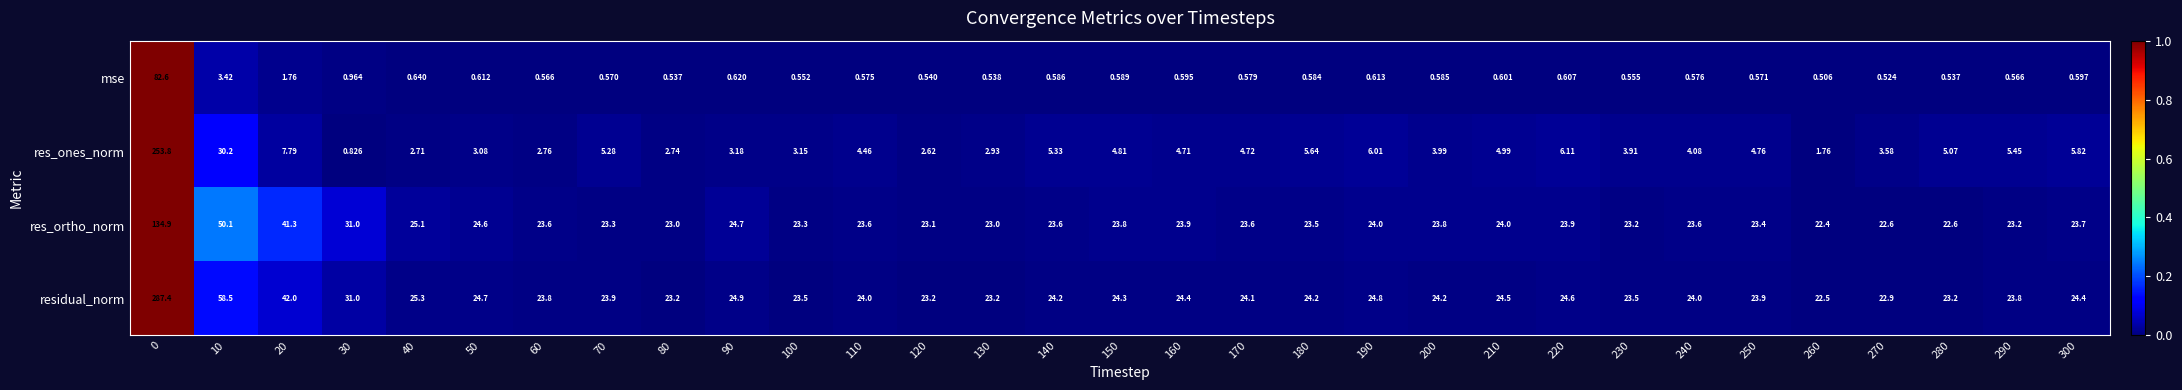

List the series in order of their overall mean, highest first.

residual_norm, res_ortho_norm, res_ones_norm, mse